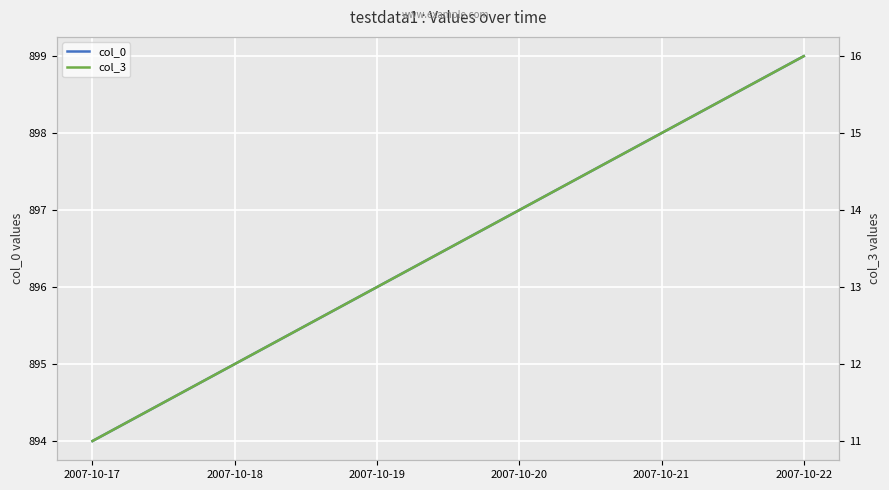

Is the value of col_3 at 2007-10-17 greater than the value of col_0 at 2007-10-20?

No